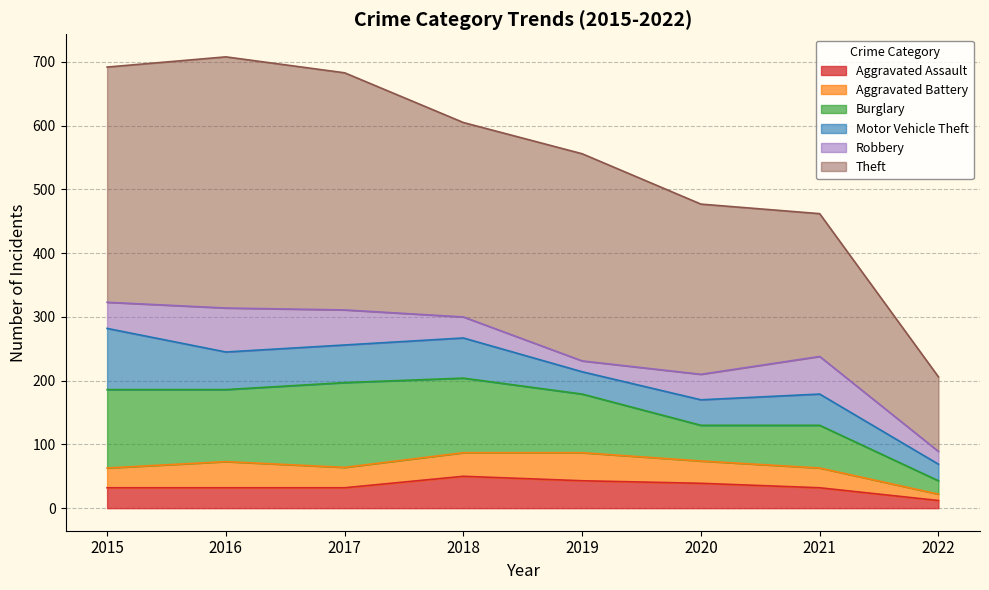

At which label does Robbery reach its peak?

2016